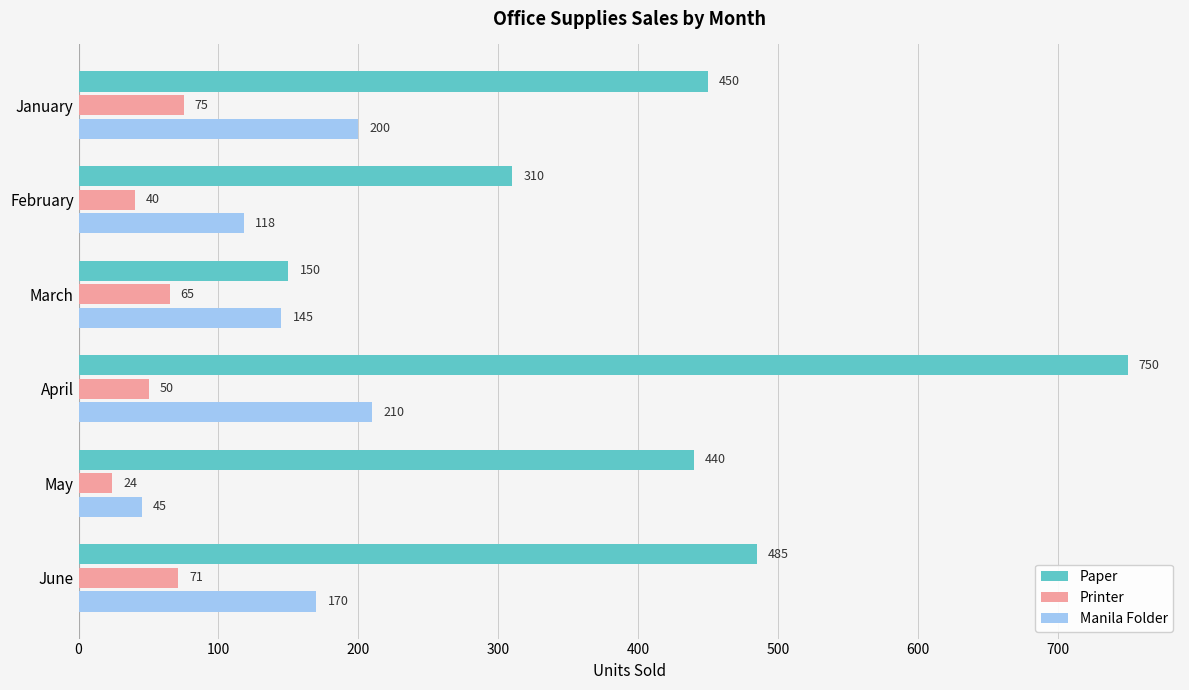

Rank the categories by Paper value from lowest to highest.

March, February, May, January, June, April